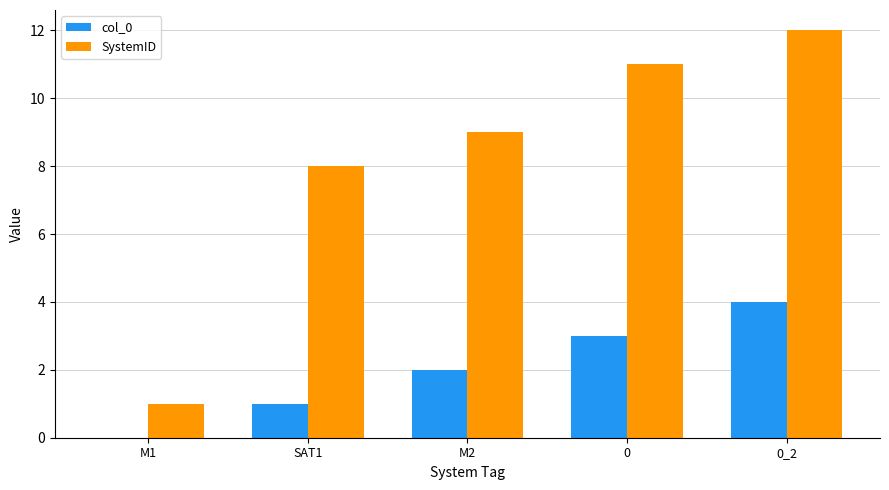

Which series has the largest total across all categories?

SystemID